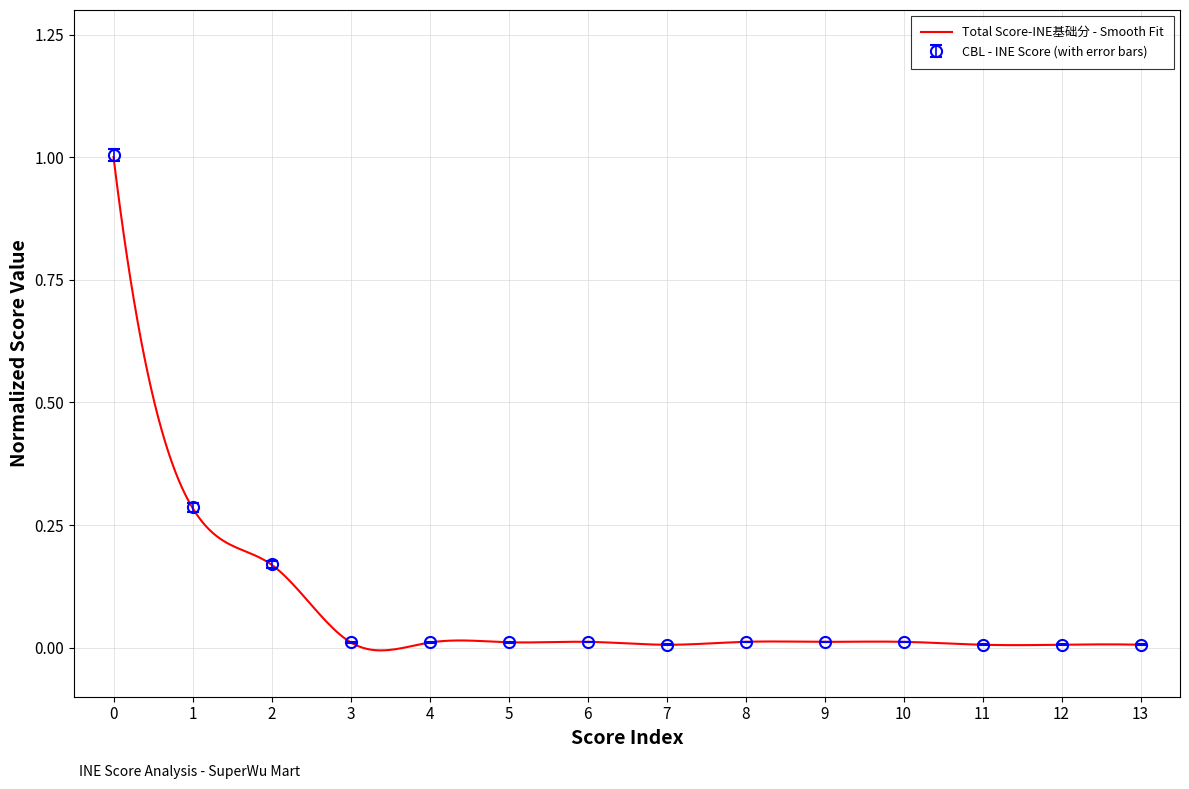

True or false: Total and SCCL cross at least once.

False